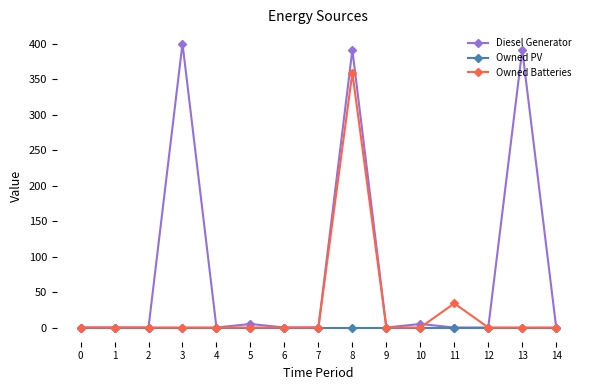

Is the value of Owned Batteries at 8 greater than the value of Owned PV at 3?

Yes